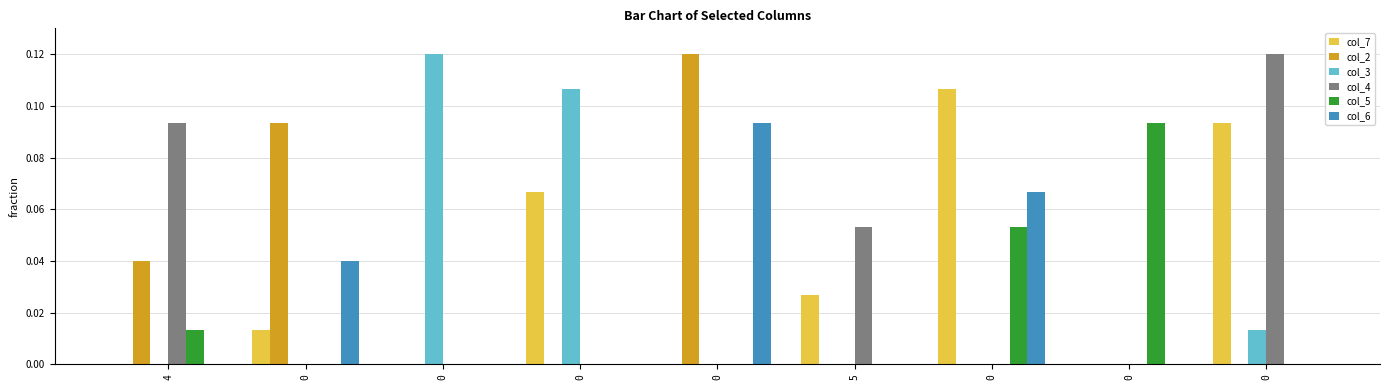

Where is col_3 nearest to the value 0?

4